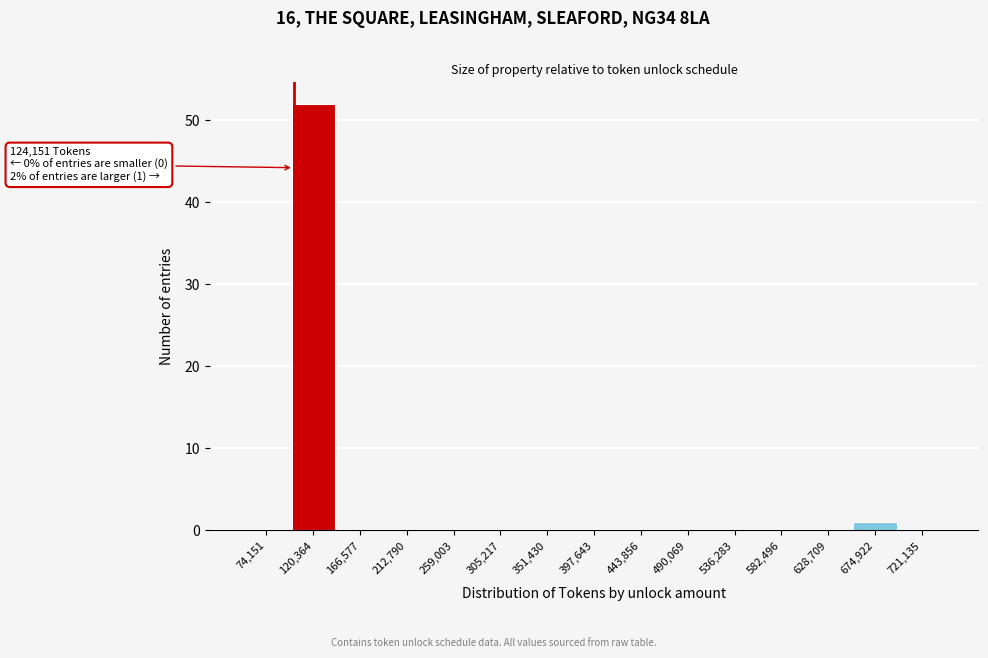

Reading left to right, list all the values displayed in this chart.

74,151=0	120,364=52	166,577=0	212,790=0	259,003=0	305,217=0	351,430=0	397,643=0	443,856=0	490,069=0	536,283=0	582,496=0	628,709=0	674,922=1	721,135=0